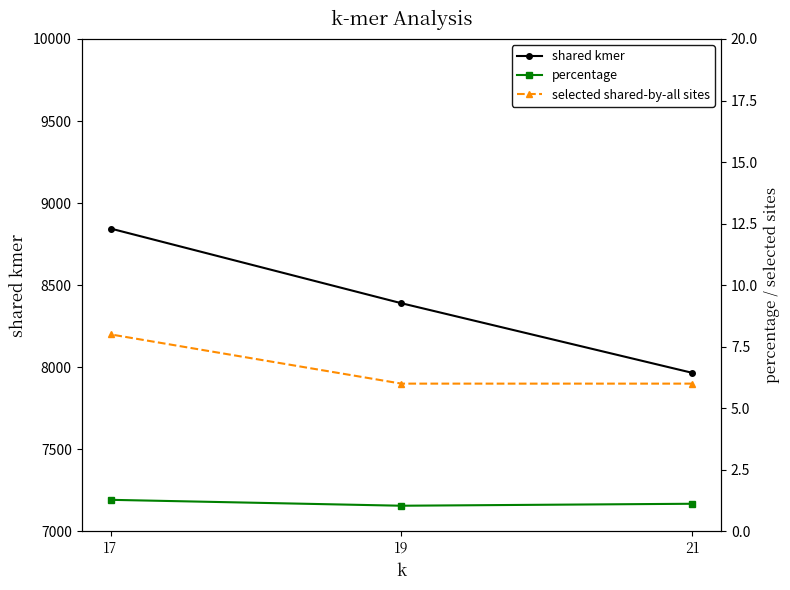

At how many categories does at least one series exceed 6262?

3